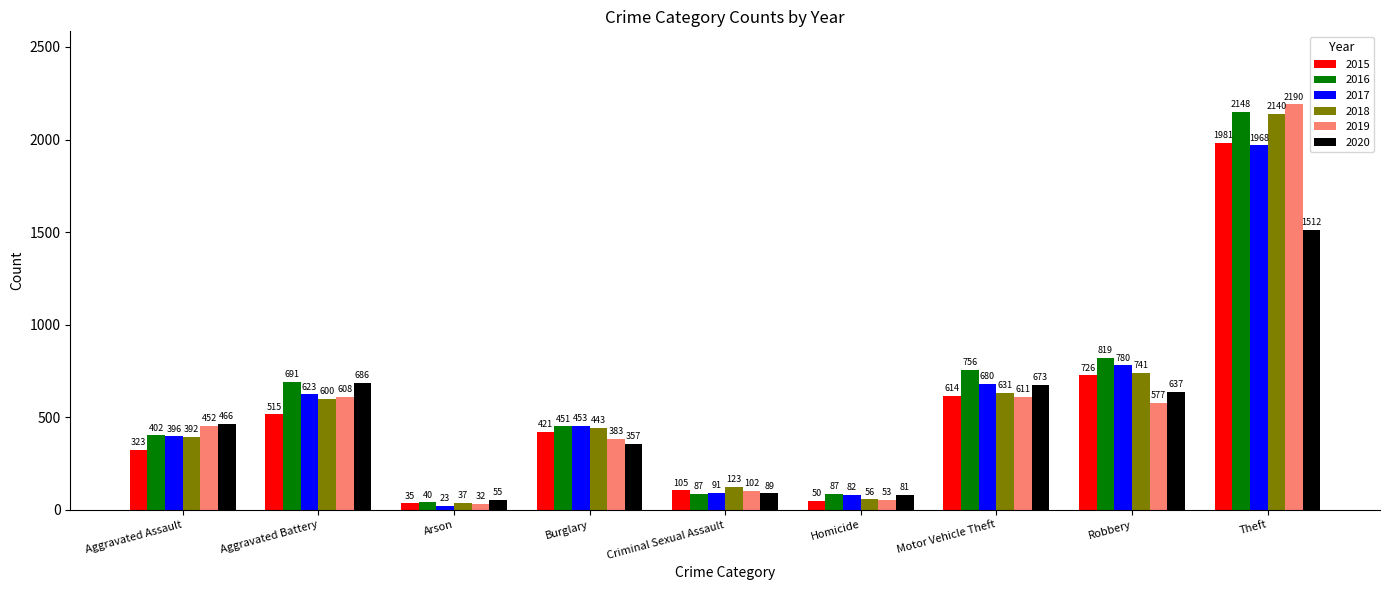

At Criminal Sexual Assault, list the series in order from smallest to largest.

2016, 2020, 2017, 2019, 2015, 2018